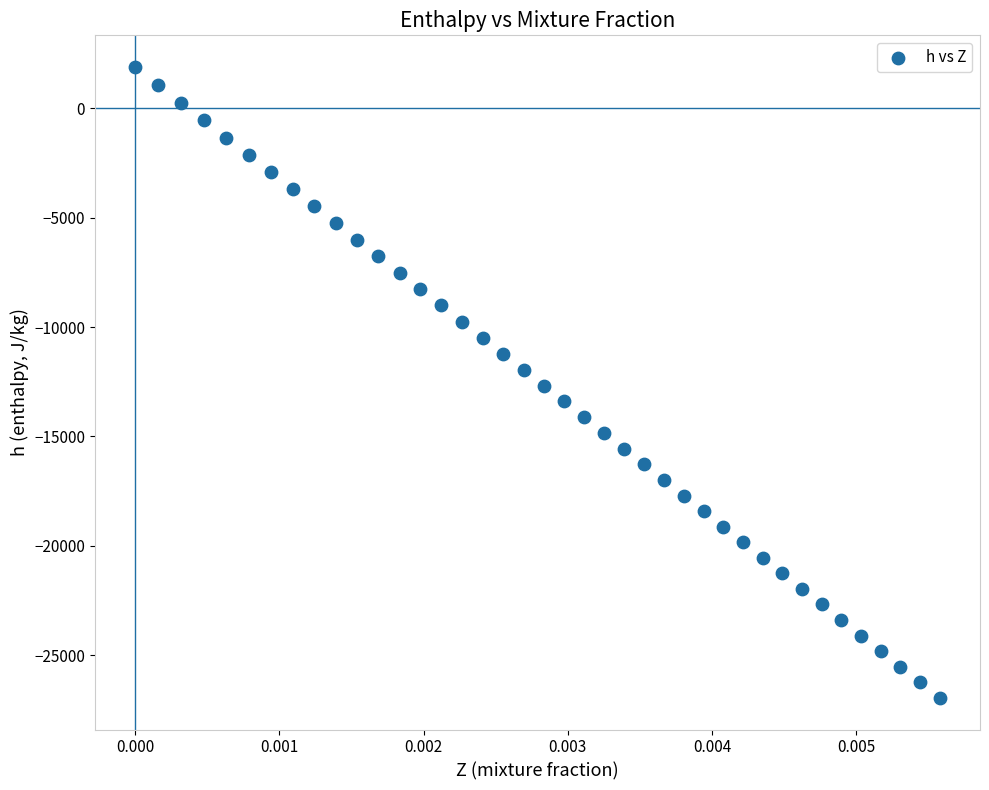

What is the range of Y values (max minus min)?

28855.1